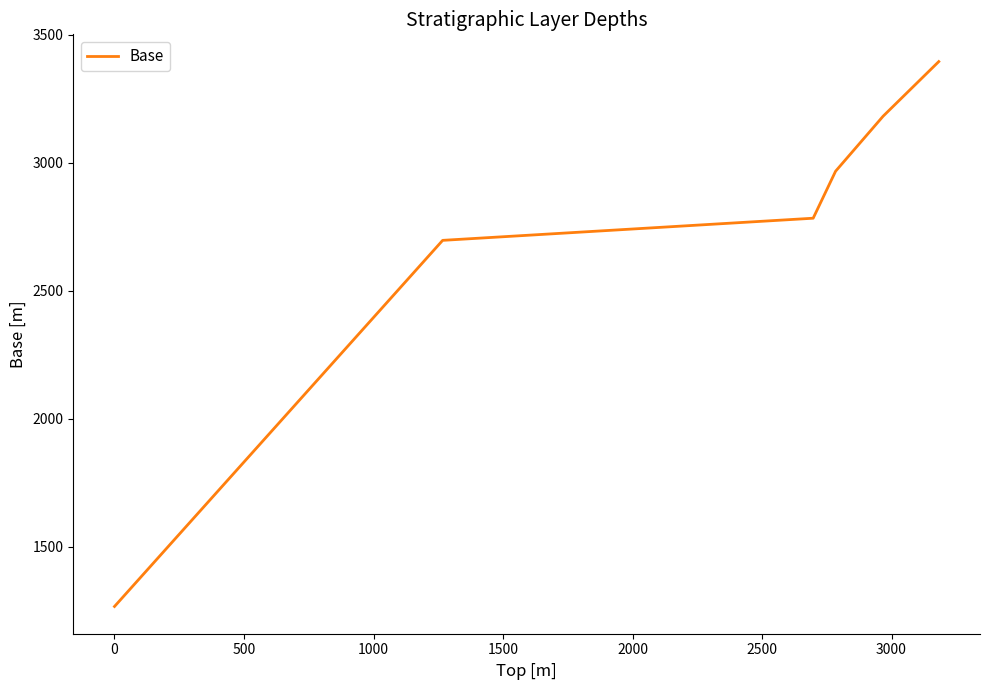

What is the greatest value displayed?

3396.0